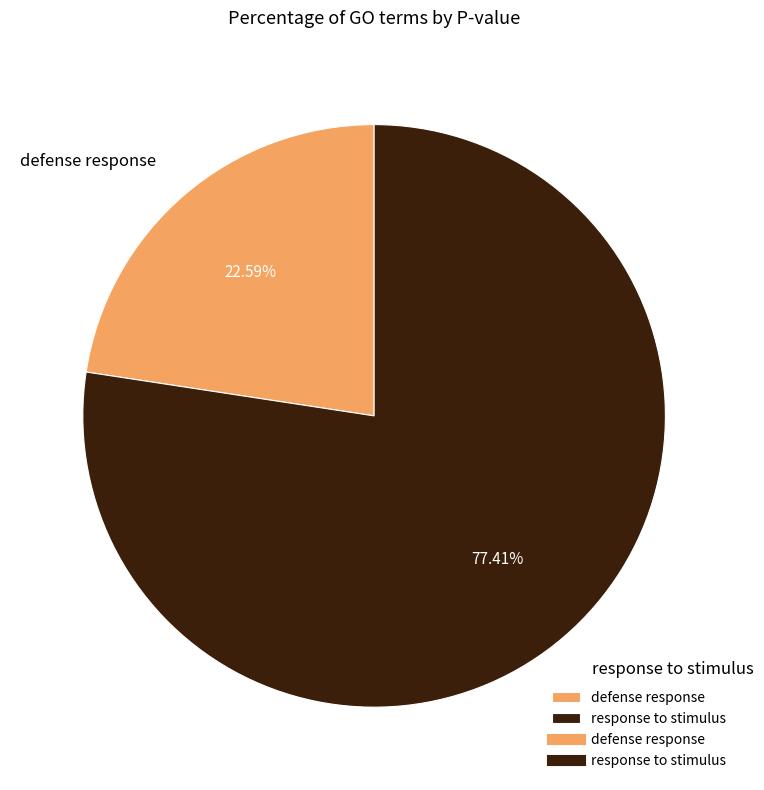

What is the total percentage of defense response and response to stimulus?

100.0%